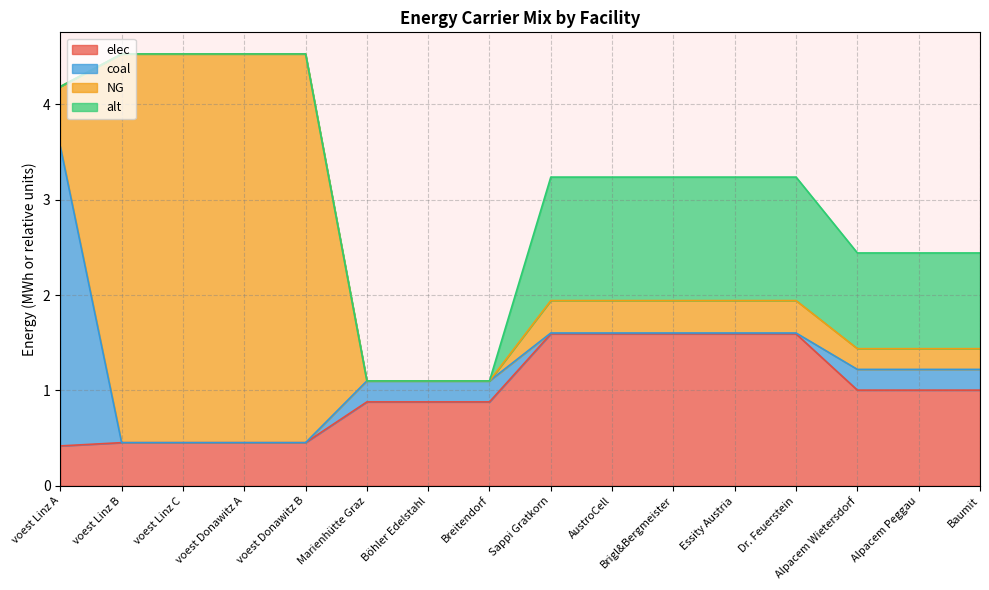

The value of elec at Alpacem Peggau is 1.0. True or false?

True